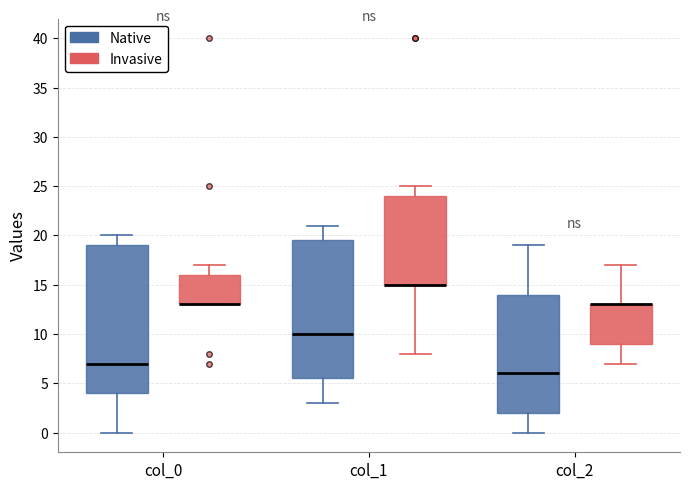

Which box is the tallest, from its lower edge to its upper edge?

col_0 (Native)